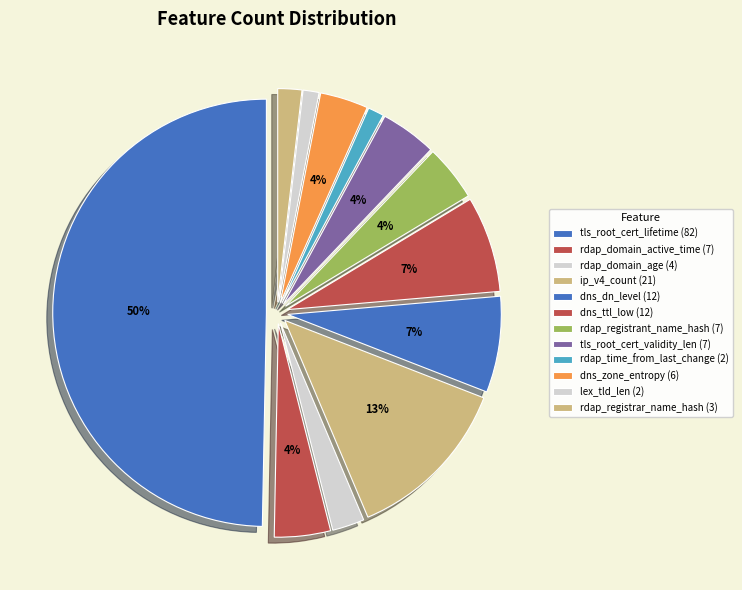

What percentage is NOT represented by rdap_time_from_last_change?

98.8%